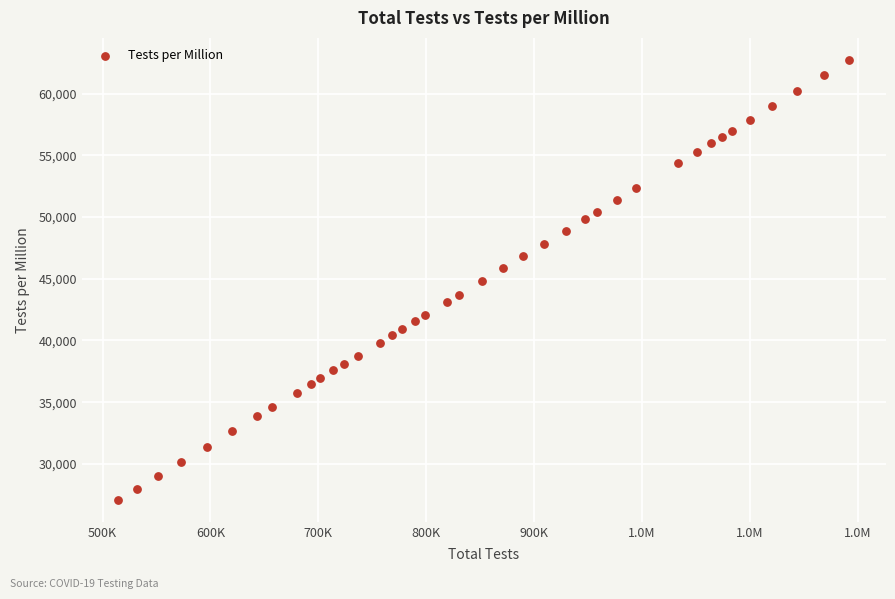

What is the range of Y values (max minus min)?

35652